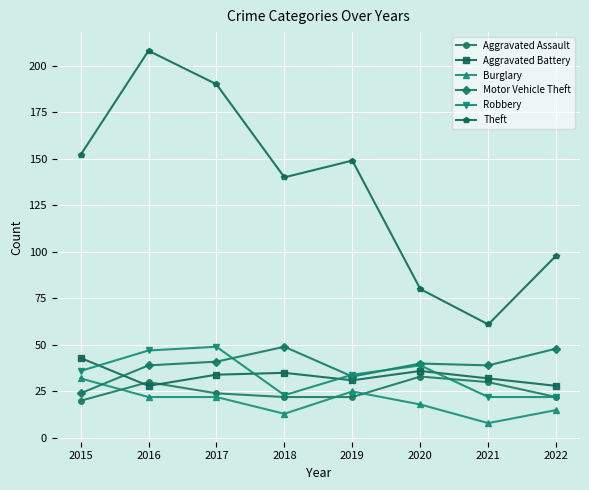

How many lines are shown in the chart?

6